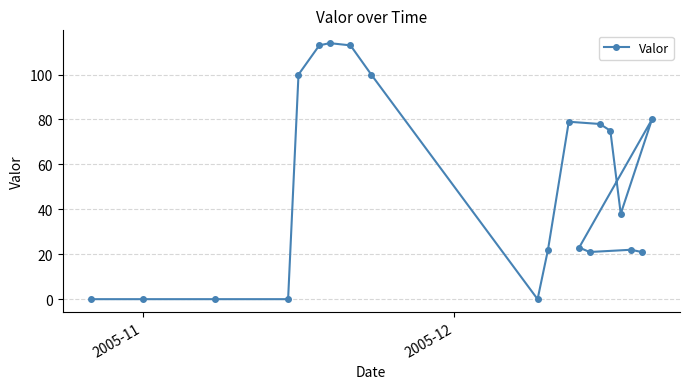

How many interior local valleys (lower than both neighbors) does the data have?

3